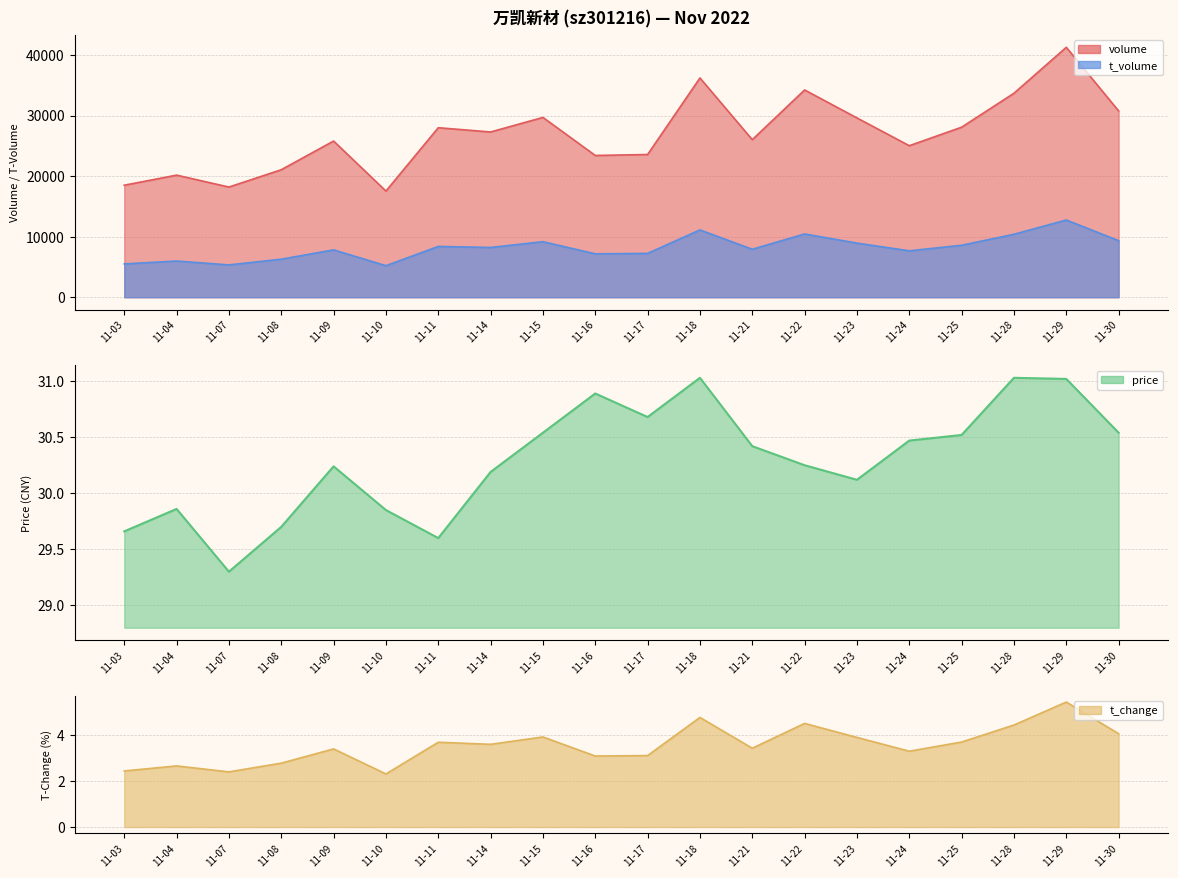

What is the smallest value displayed?

2.3